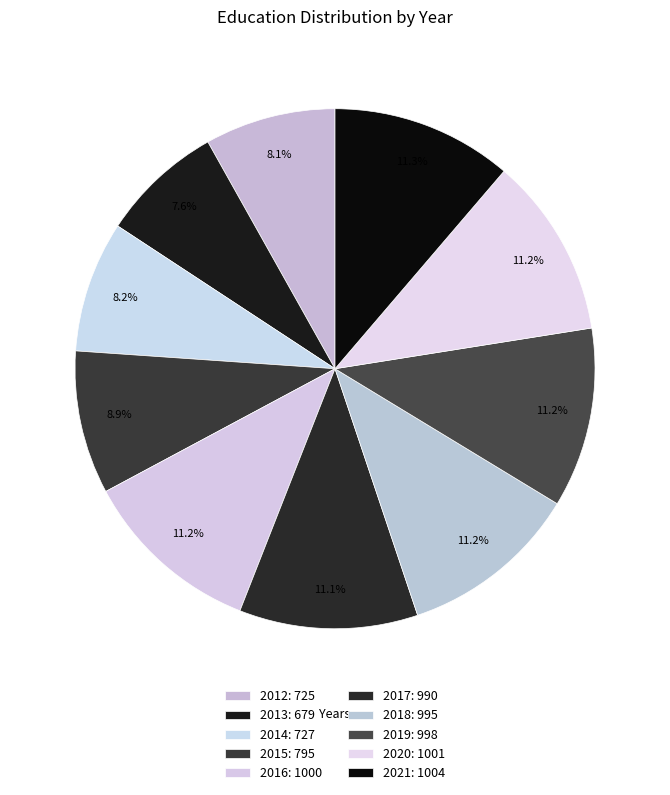

How many segments does this pie chart have?

10